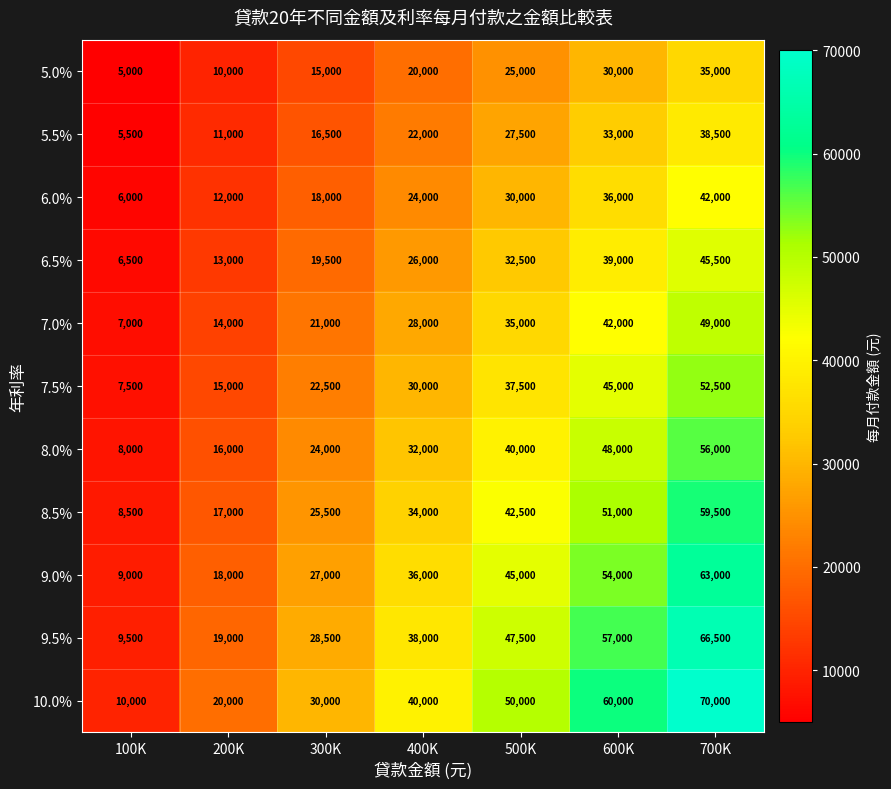

What is the average value of the 8.0% series?

32000